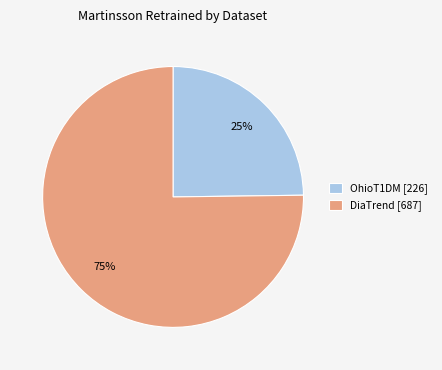

To the nearest percent, what is the average slice percentage?

50%